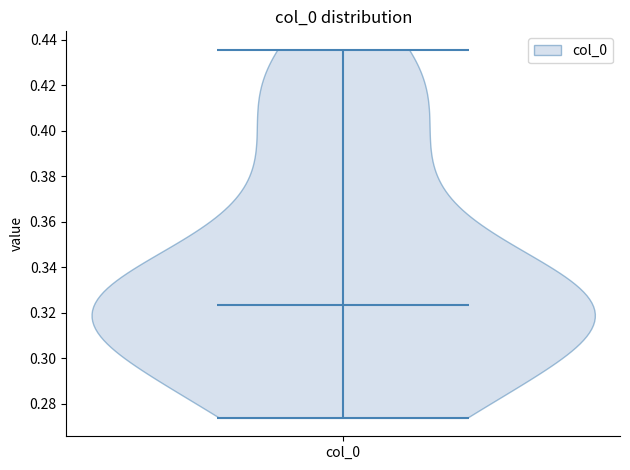

Read this violin plot against the y-axis: where its median line is, and the lowest and highest points the violin reaches. The values are not printed on the chart, so give them approximately, as read against the axis.

median line 0.324, lowest point 0.274, highest point 0.436